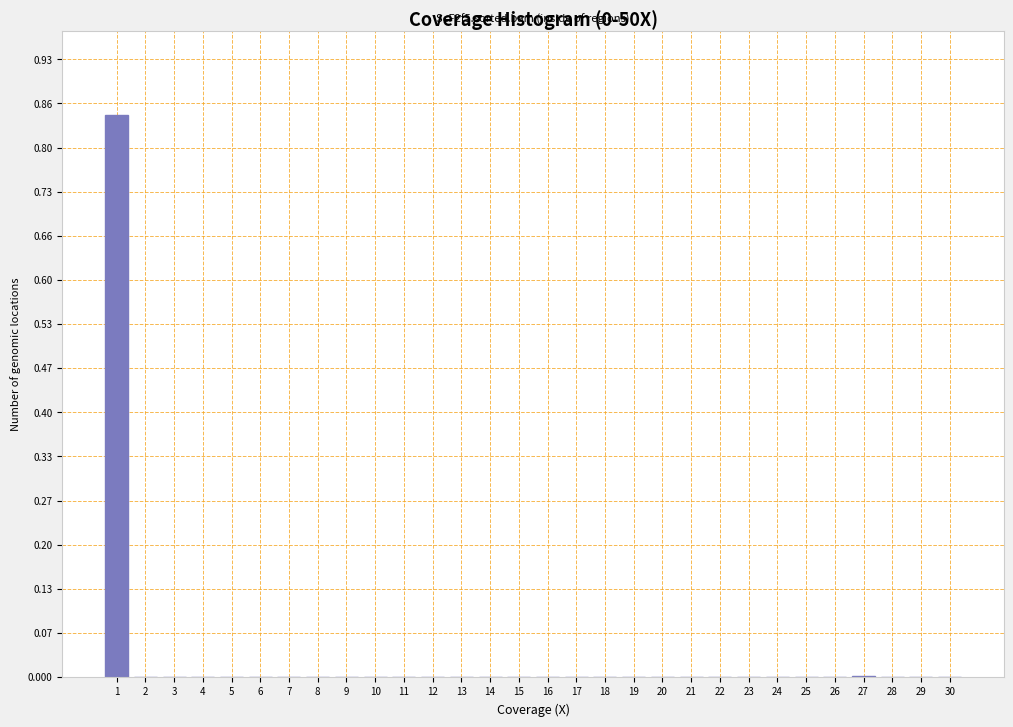

Is it true that the value at 6 is 0.0?

True